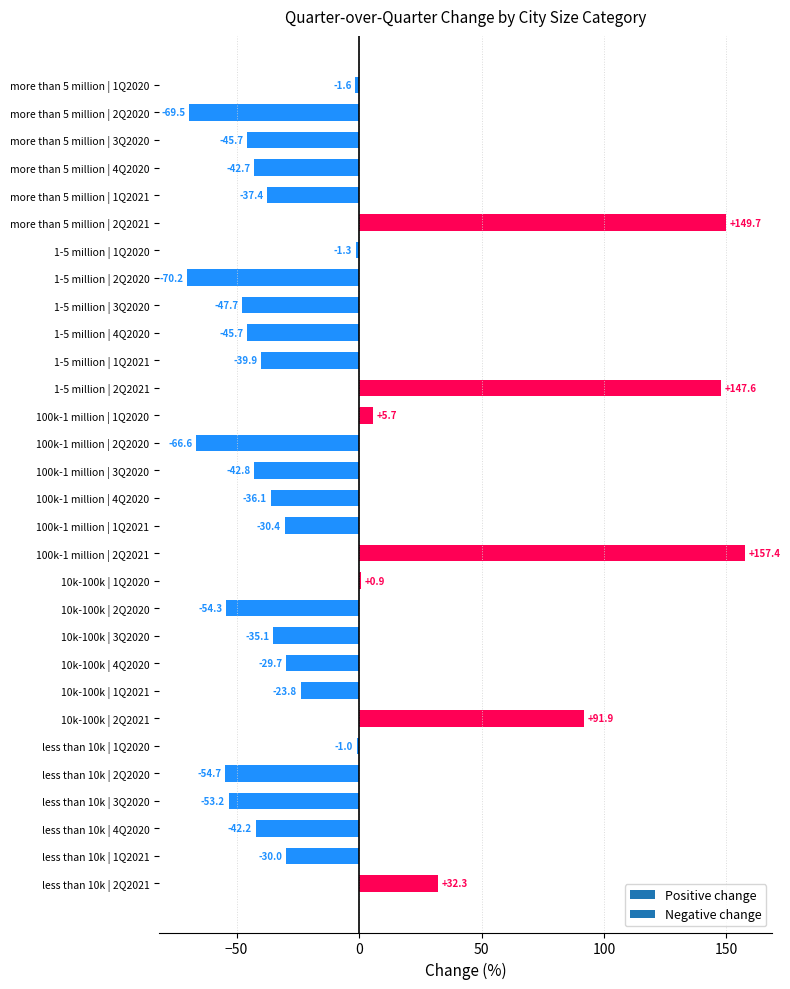

What position from the bottom is less than 10k | 2Q2020?

5